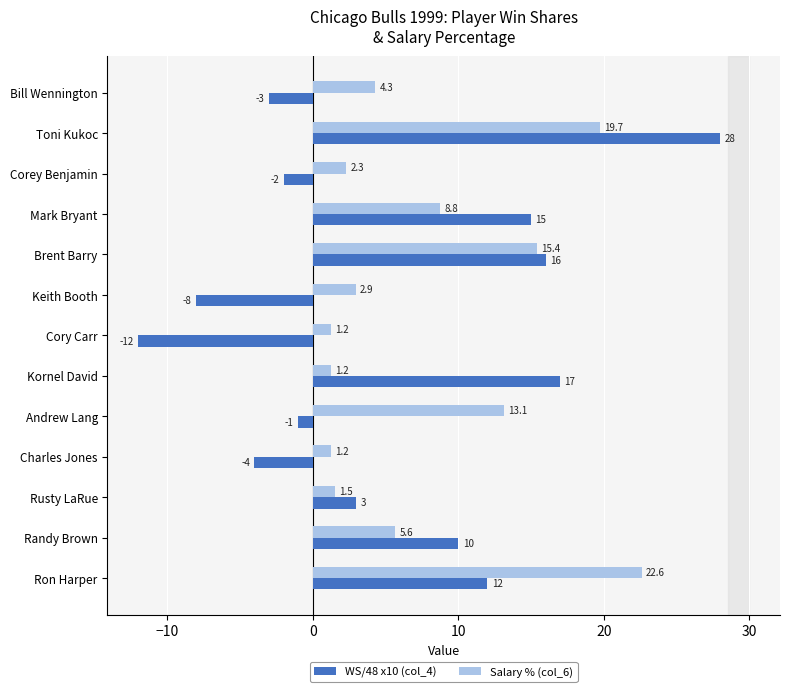

What is the maximum value shown in the chart?

28.0